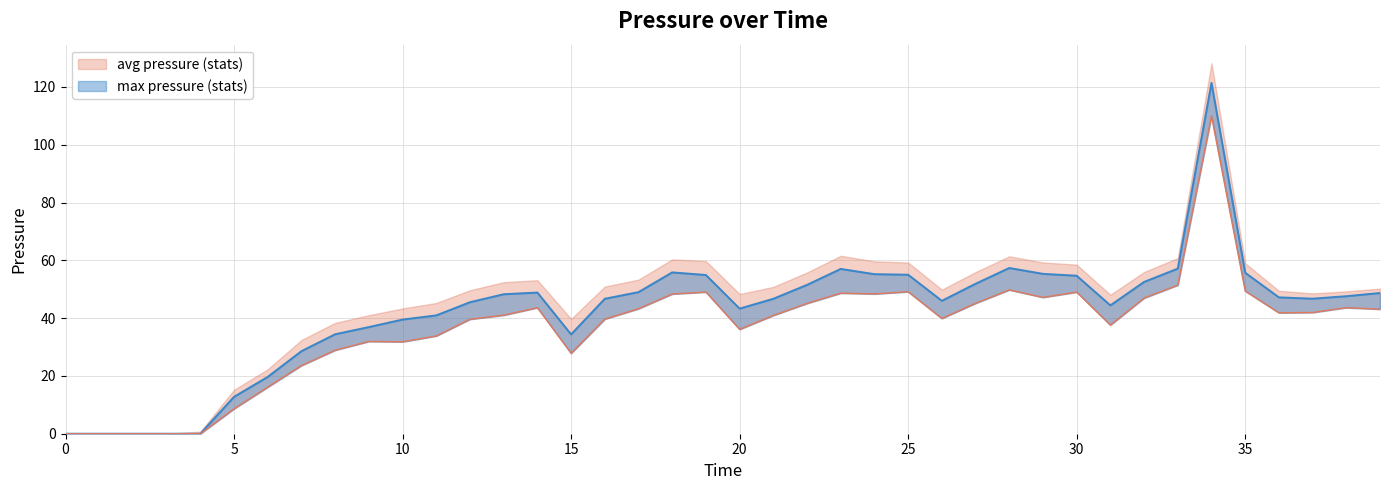

The min pressure (stats) line series shows 9.7 at 10. True or false?

False